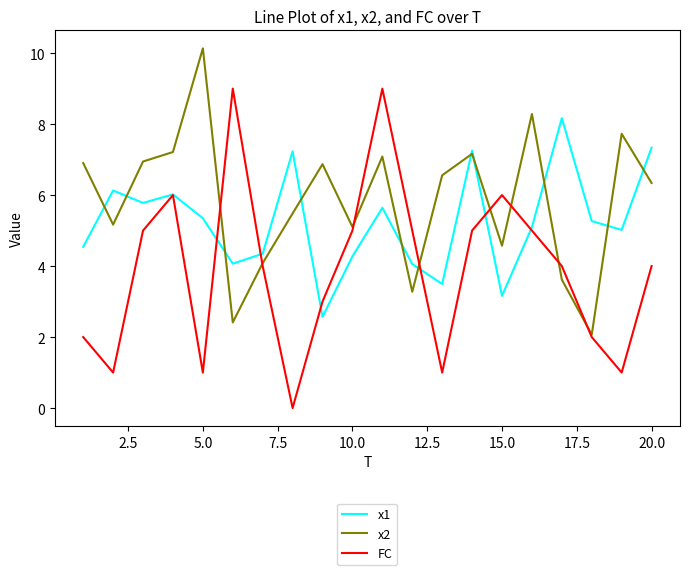

What are all the series names shown in the legend?

x1, x2, FC